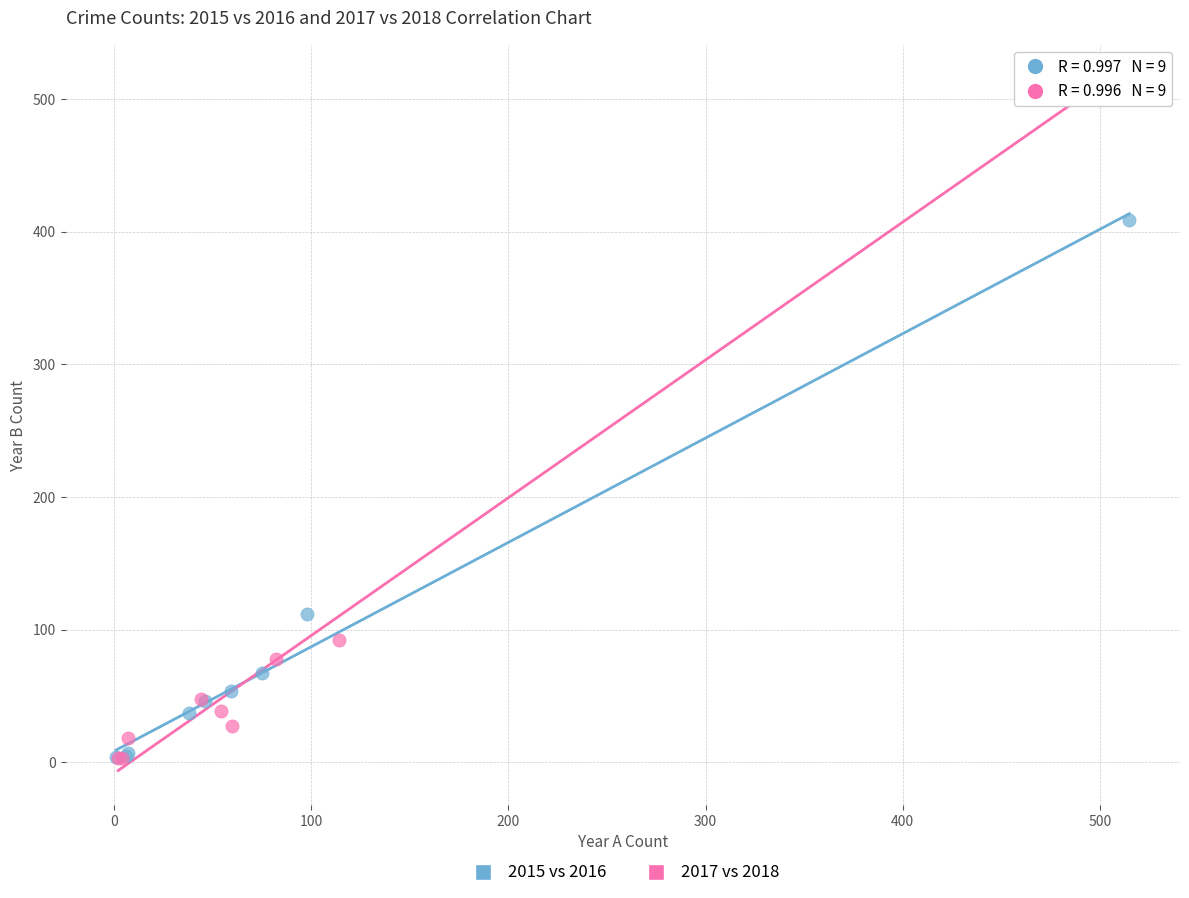

Which series contains the highest Y value?

2017 vs 2018